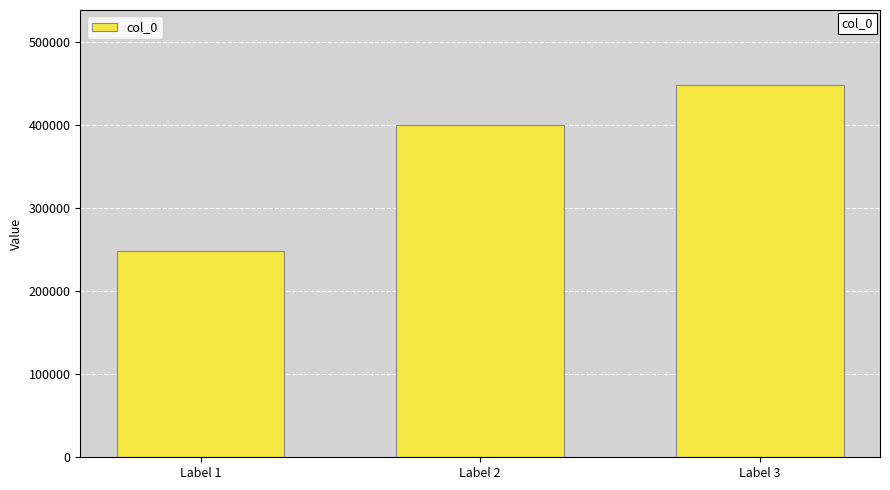

Which label corresponds to the smallest value in the chart?

Label 1